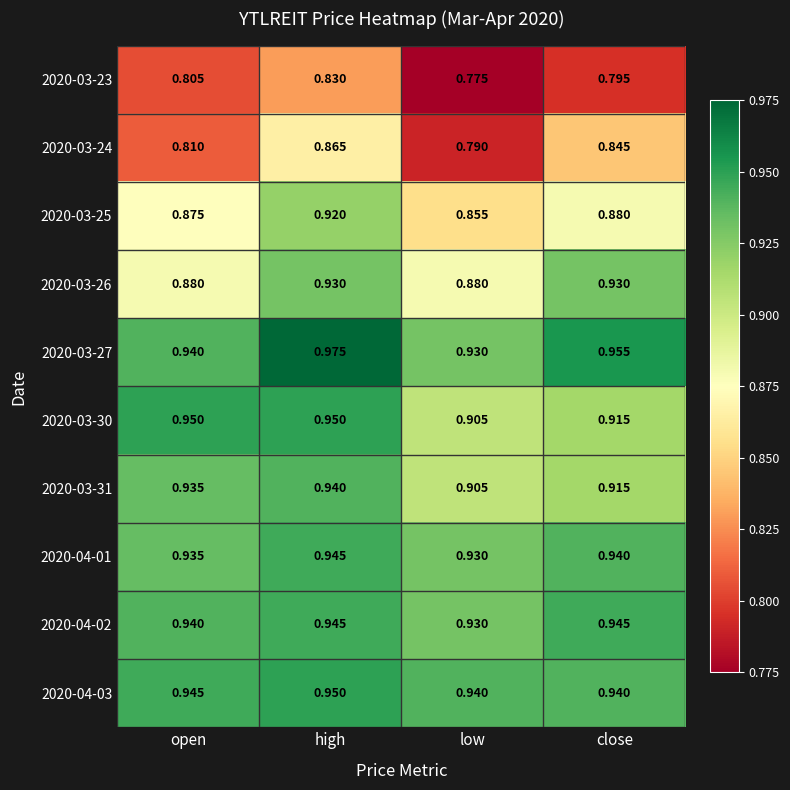

At which category is the sum across all series the highest?

high